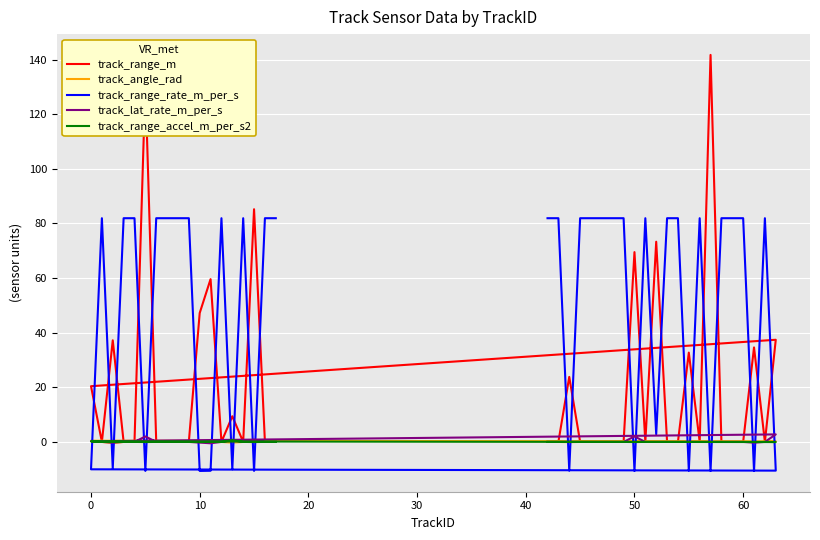

In track_lat_rate_m_per_s, how many points are lower than both neighbors (excluding endpoints)?

4